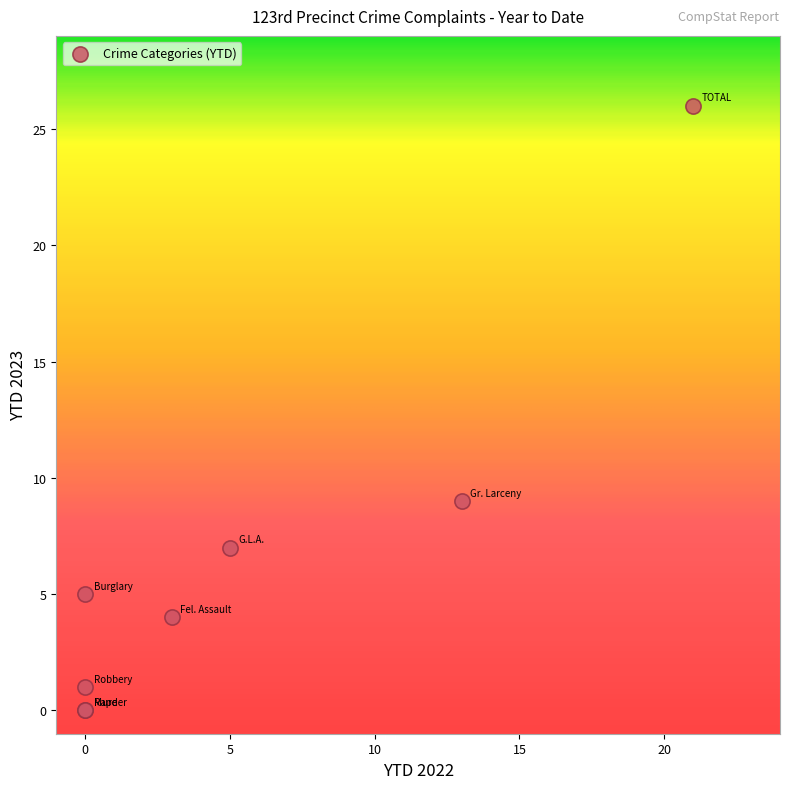

What Y value in the scatter plot is closest to 13?

9